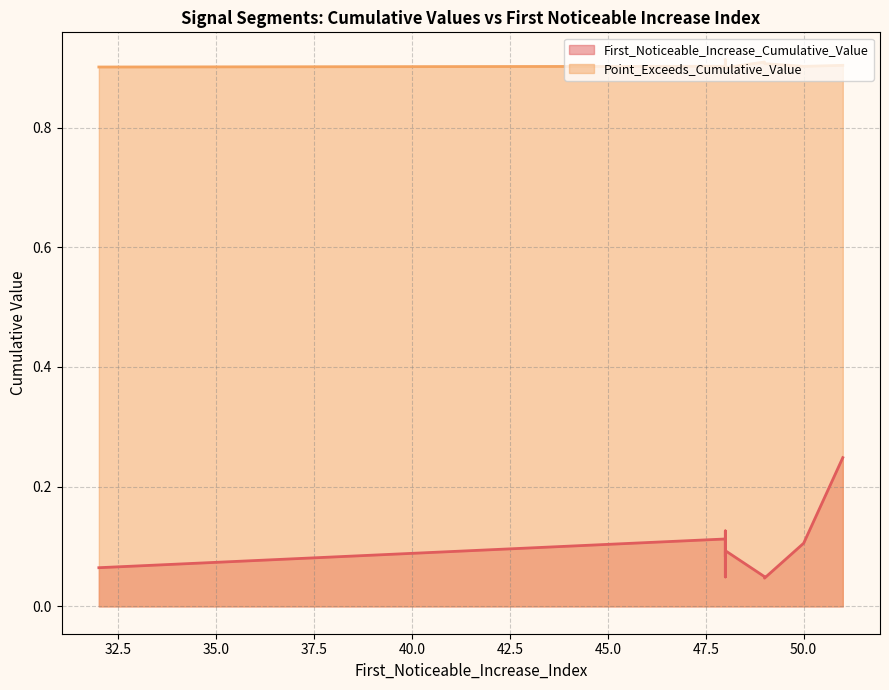

Reading left to right, list all the values displayed in this chart.

First_Noticeable_Increase_Cumulative_Value: 0.1	0.1	0.1	0.1	0.2	0.0	0.0	0.1	0.0	0.1
Point_Exceeds_Cumulative_Value: 0.9	0.9	0.9	0.9	0.9	0.9	0.9	0.9	0.9	0.9